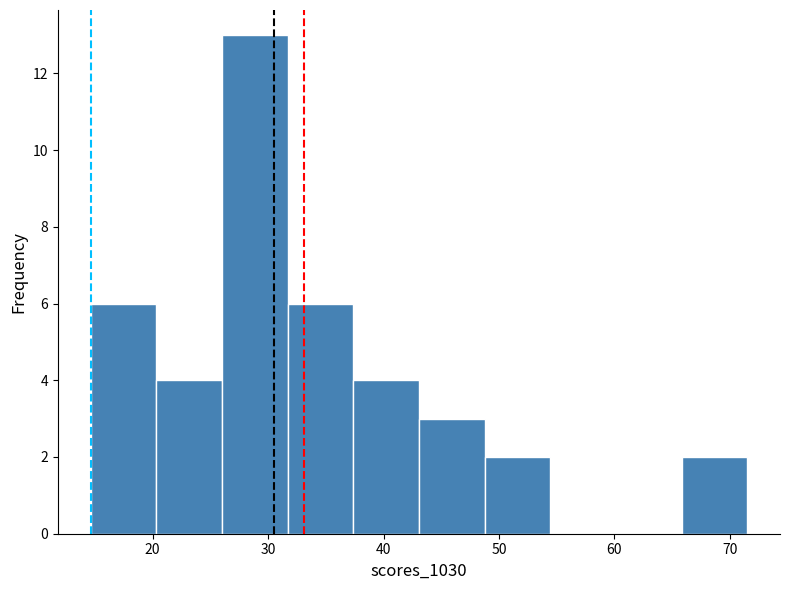

Which range on the x-axis has the tallest bar?

26 to 32